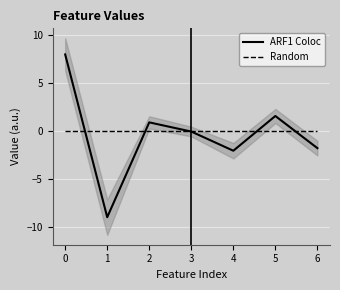

The value of ARF1 Coloc at 4 is -0.7. True or false?

False